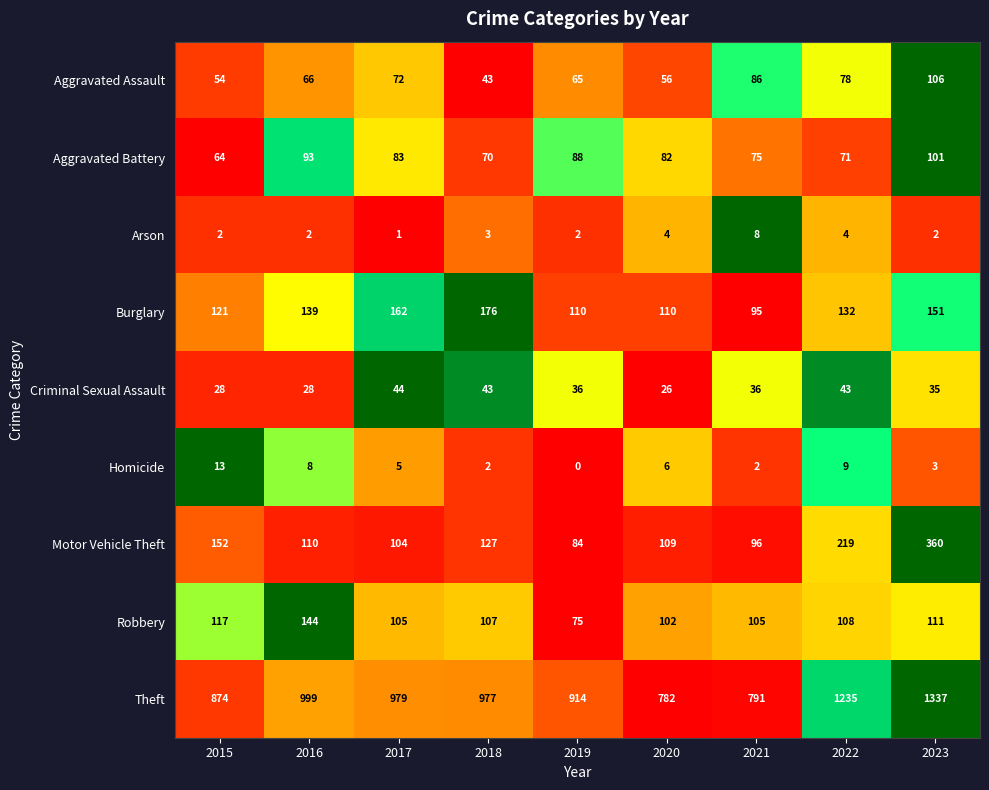

How many distinct data groups are displayed?

9